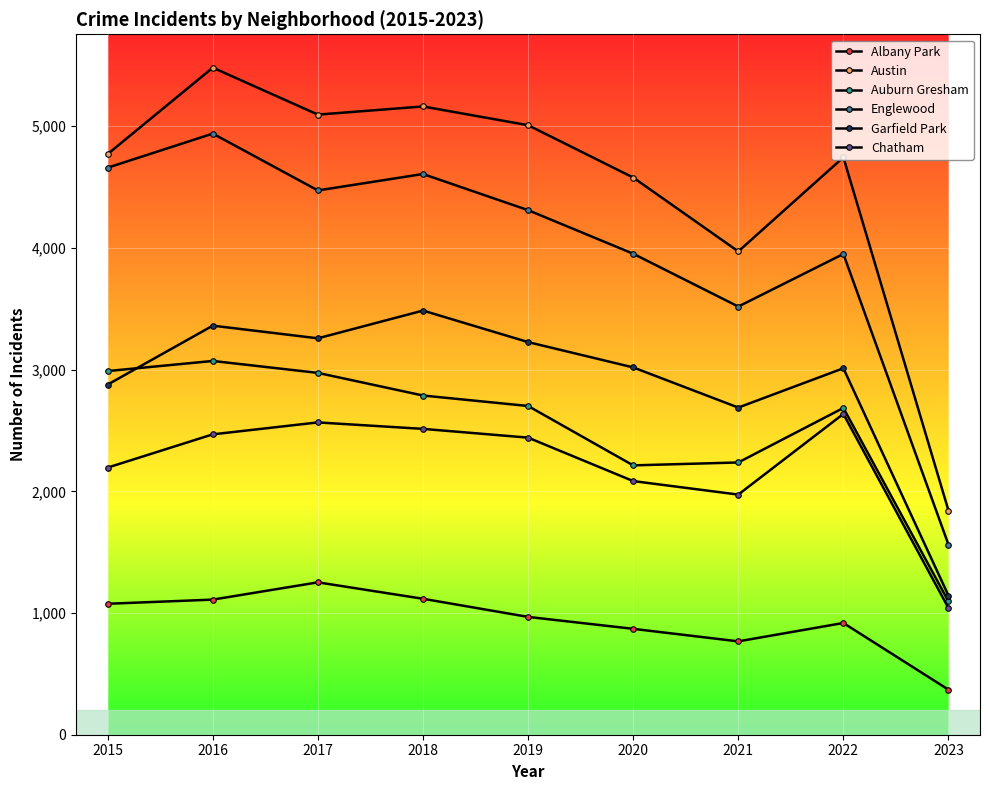

True or false: Chatham has a value of 3502 at 2020.

False